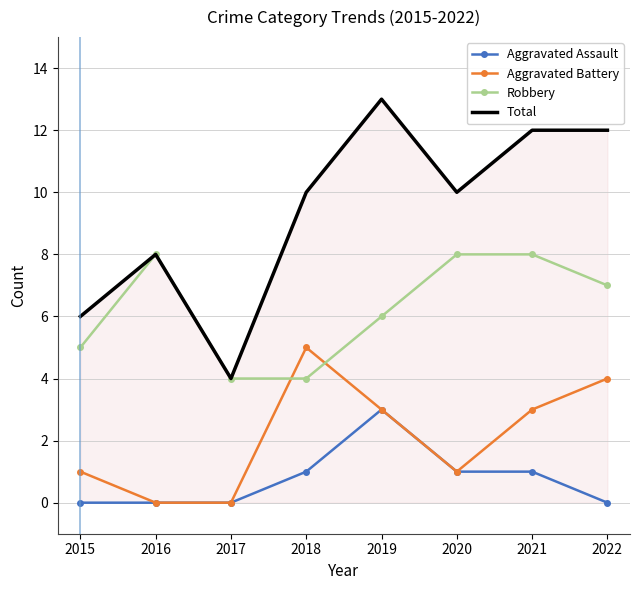

What is the greatest value displayed?

13